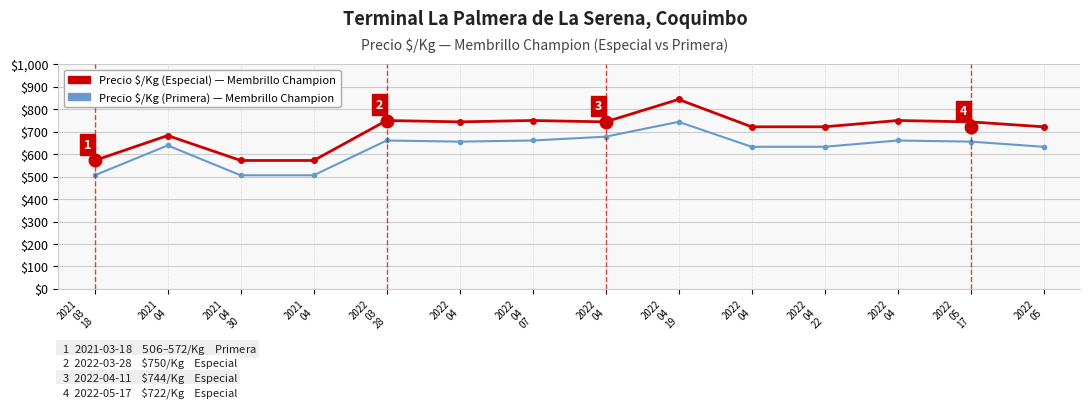

How many lines are shown in the chart?

2